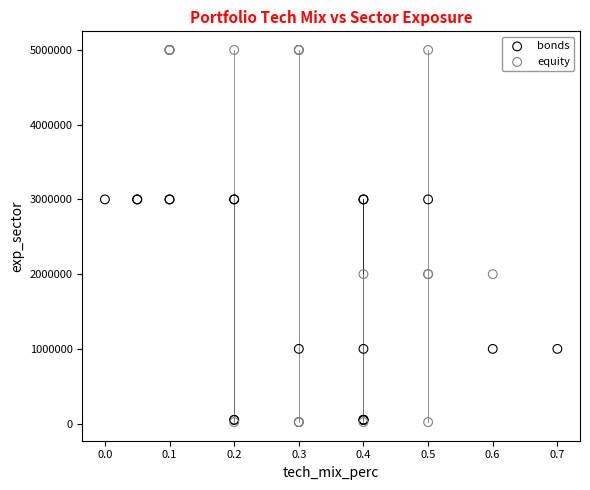

Which series has the largest Y range (max minus min)?

equity